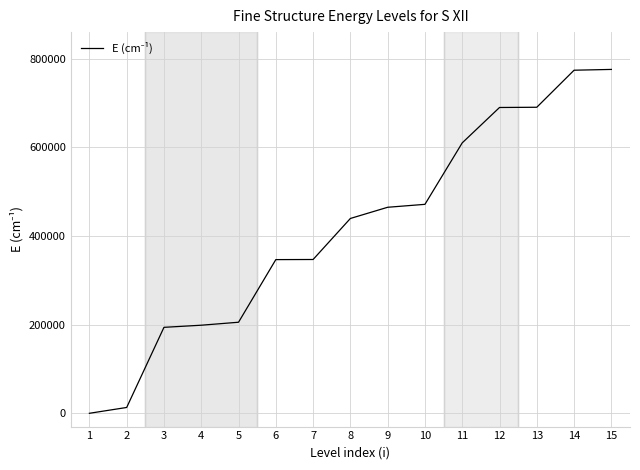

Which category has the lowest value across all series?

1